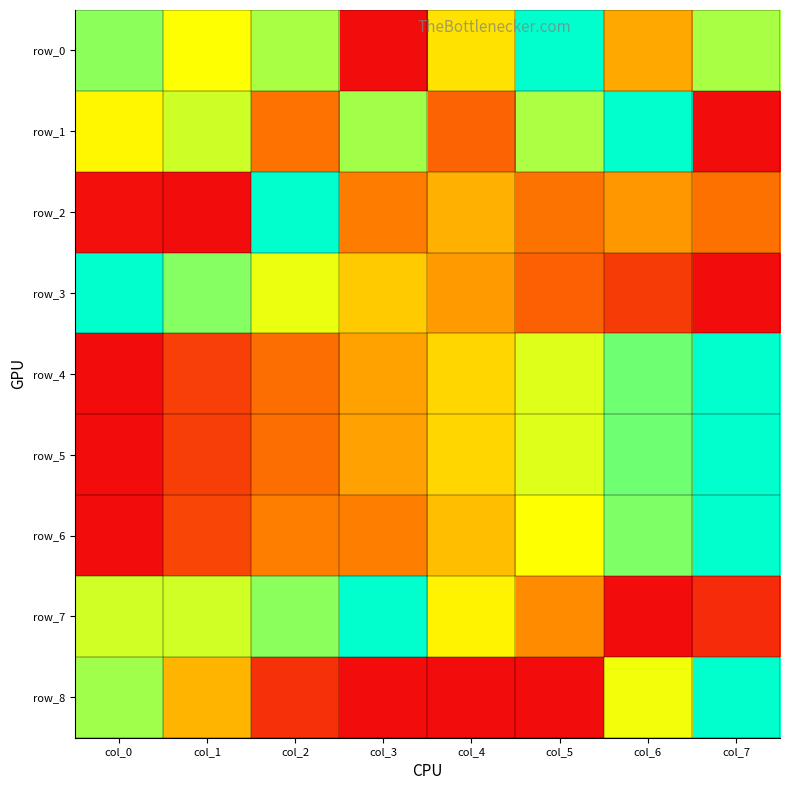

True or false: row_1 has a value of 0.3 at col_4.

True